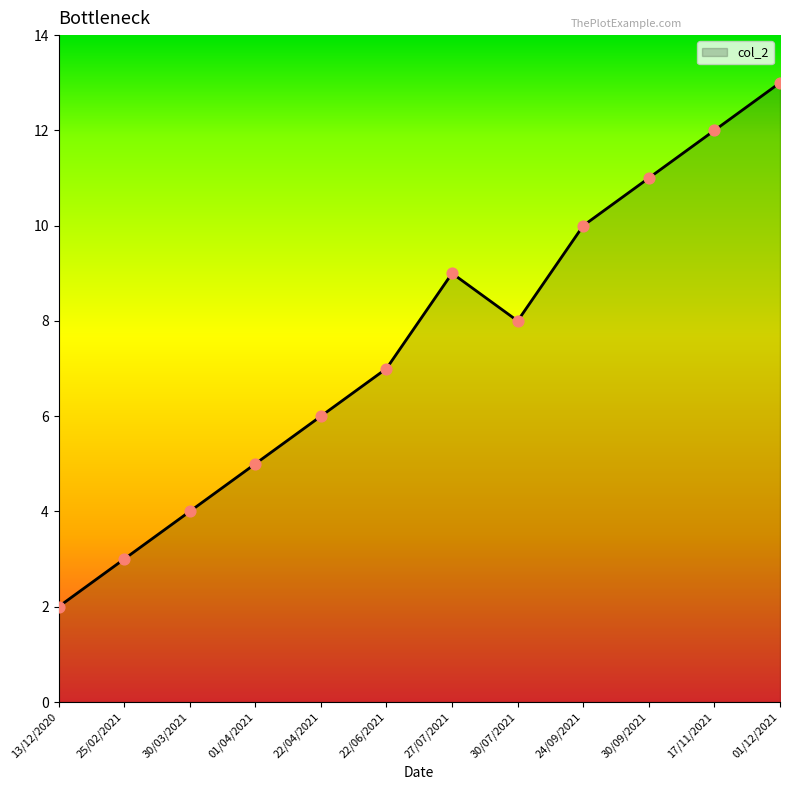

Which has a higher value, 22/06/2021 or 01/04/2021?

22/06/2021